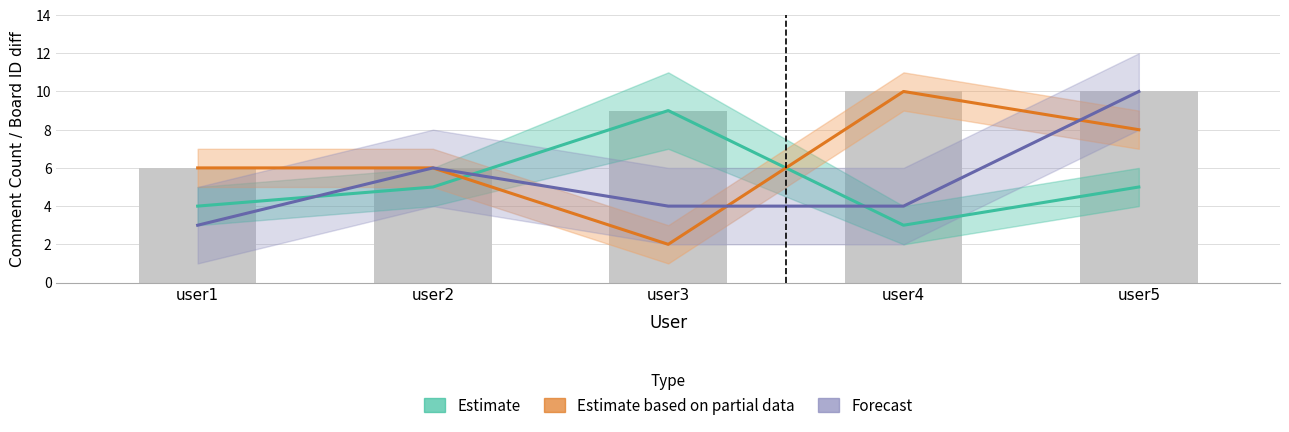

Between user4 and user5, which series saw the biggest shift?

Forecast